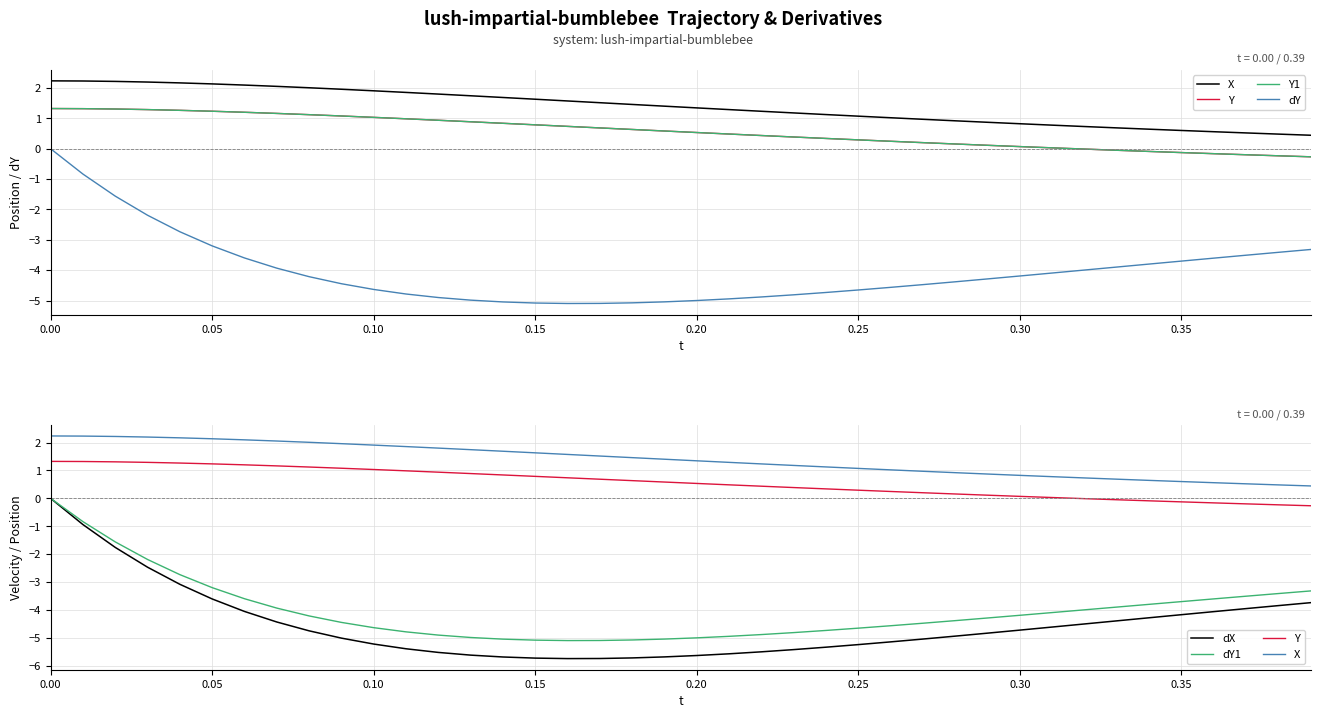

Does the chart have visible grid lines?

Yes